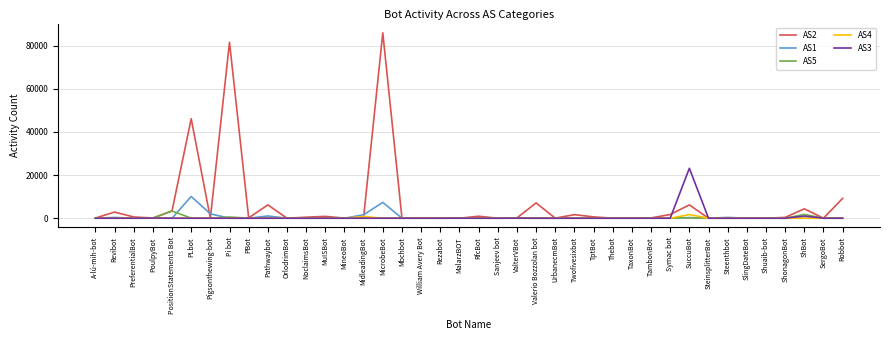

Which label corresponds to the largest value in the chart?

MicrobeBot